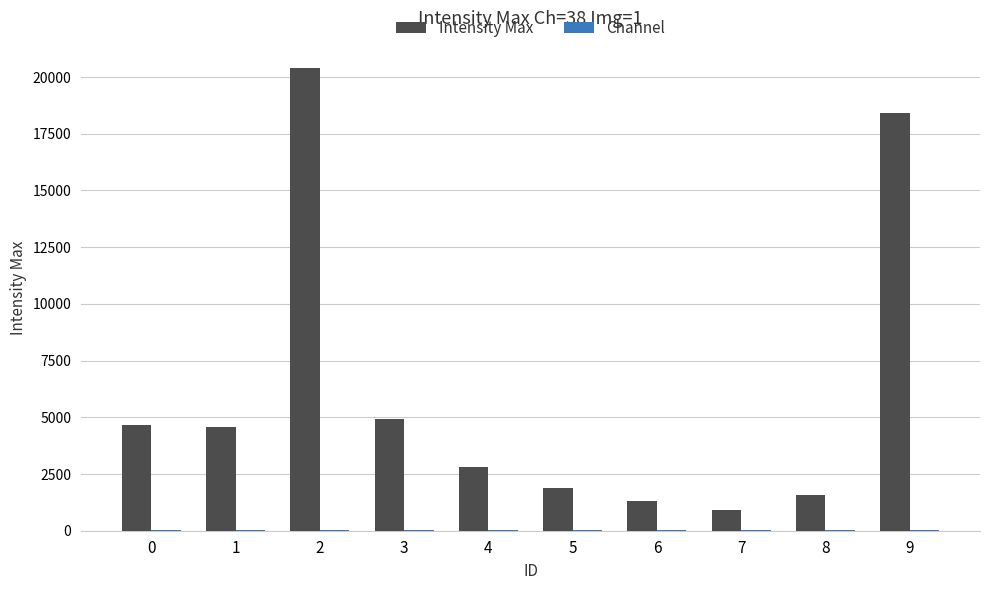

Which series changed the most between 6 and 9?

Intensity Max